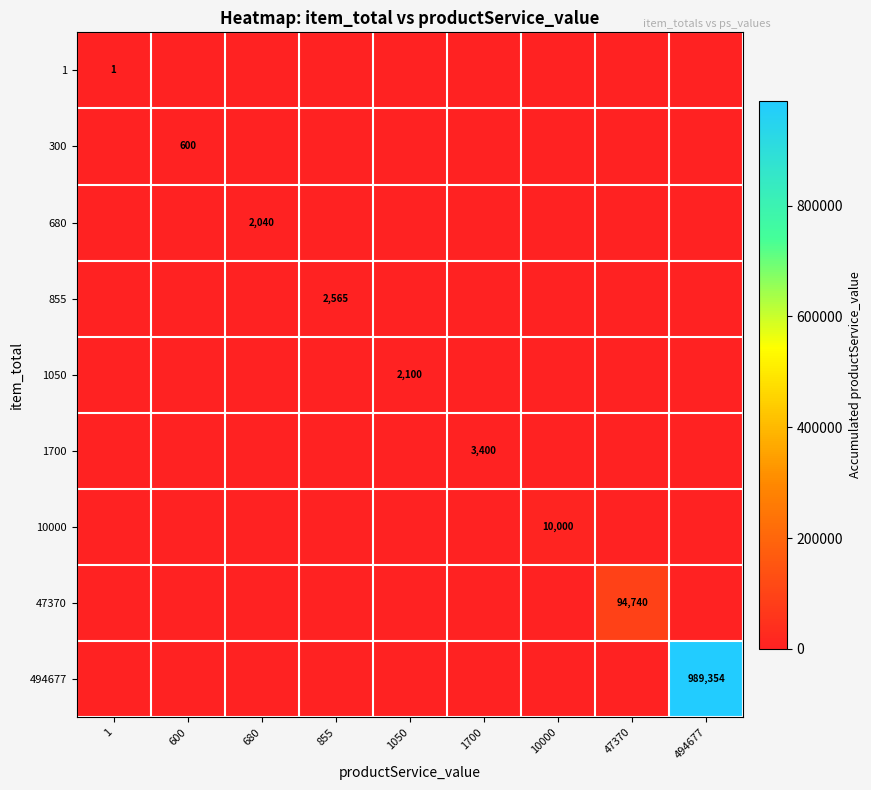

Is it true that row_0 equals 0 at 600?

True